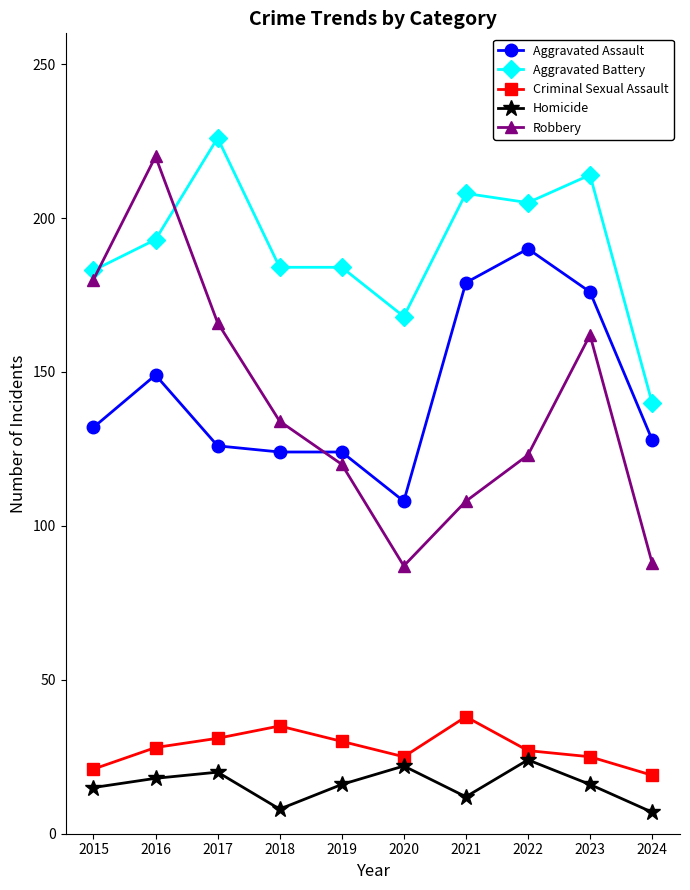

Rank the series by their maximum value, from lowest to highest.

Homicide, Criminal Sexual Assault, Aggravated Assault, Robbery, Aggravated Battery